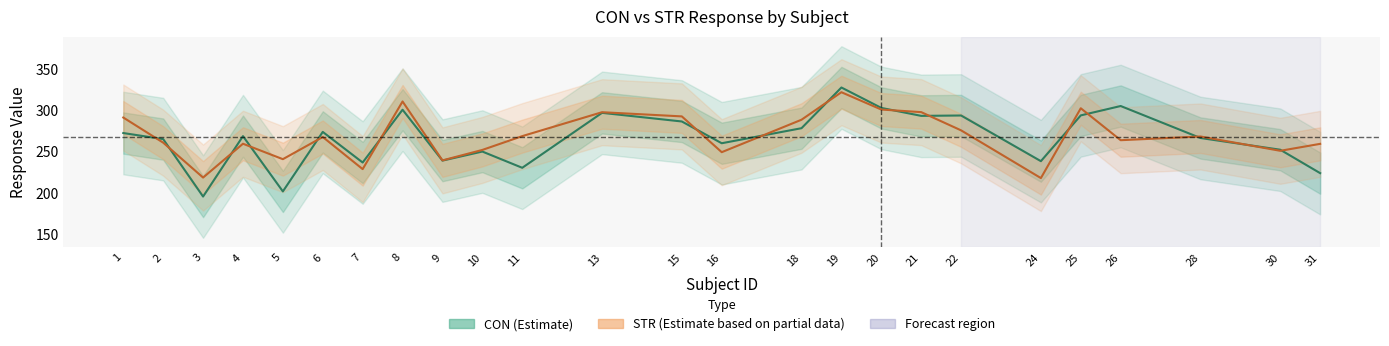

What is the average value of the STR series?

269.0